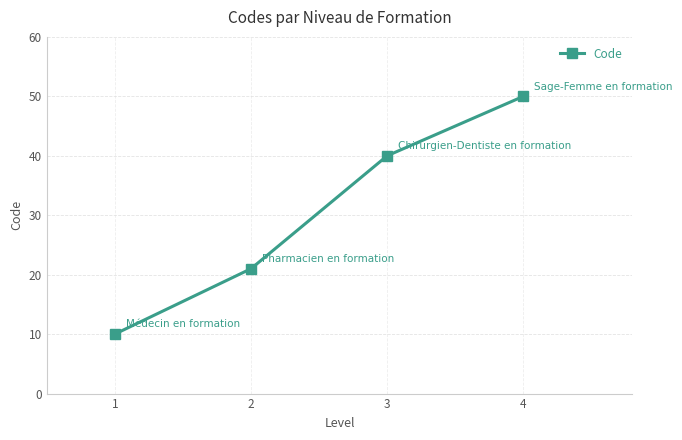

Reading left to right, list all the values displayed in this chart.

10	21	40	50